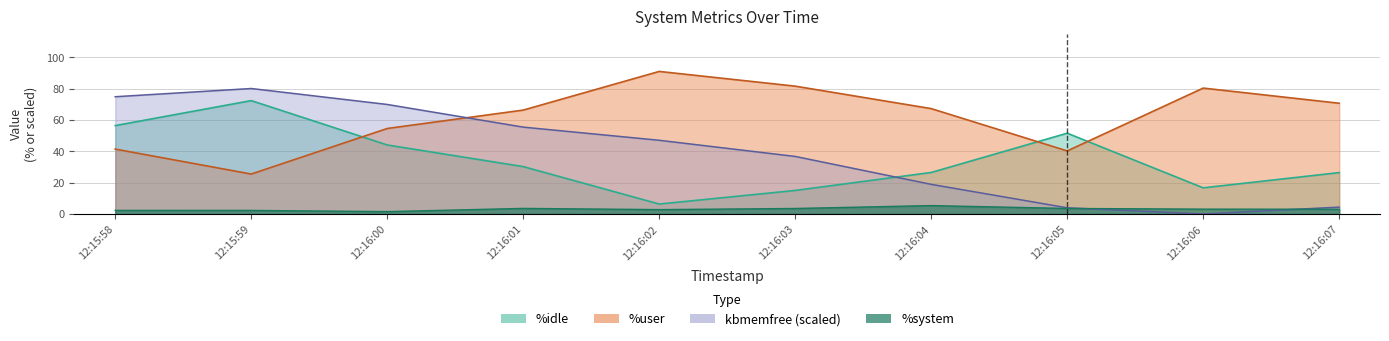

What is the difference between the maximum and second lowest values in the %user series?

50.7